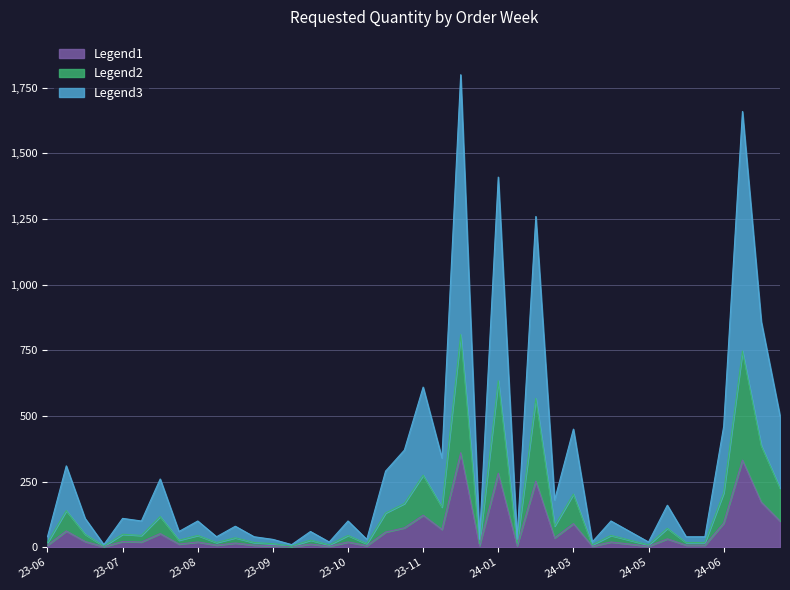

What is the sum of the values at 2024-03-25 and 2024-05-20?

98